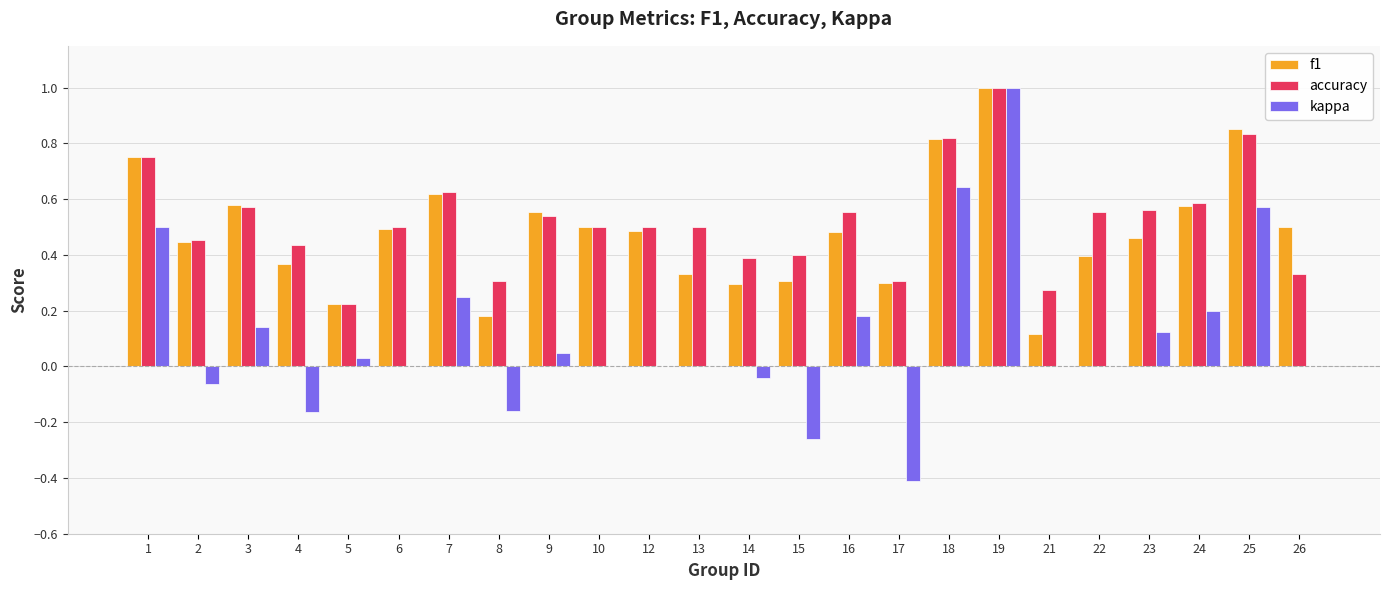

What is the maximum value shown in the chart?

1.0